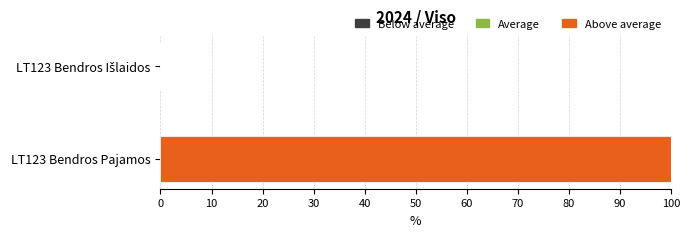

What is the sum of all values?

100